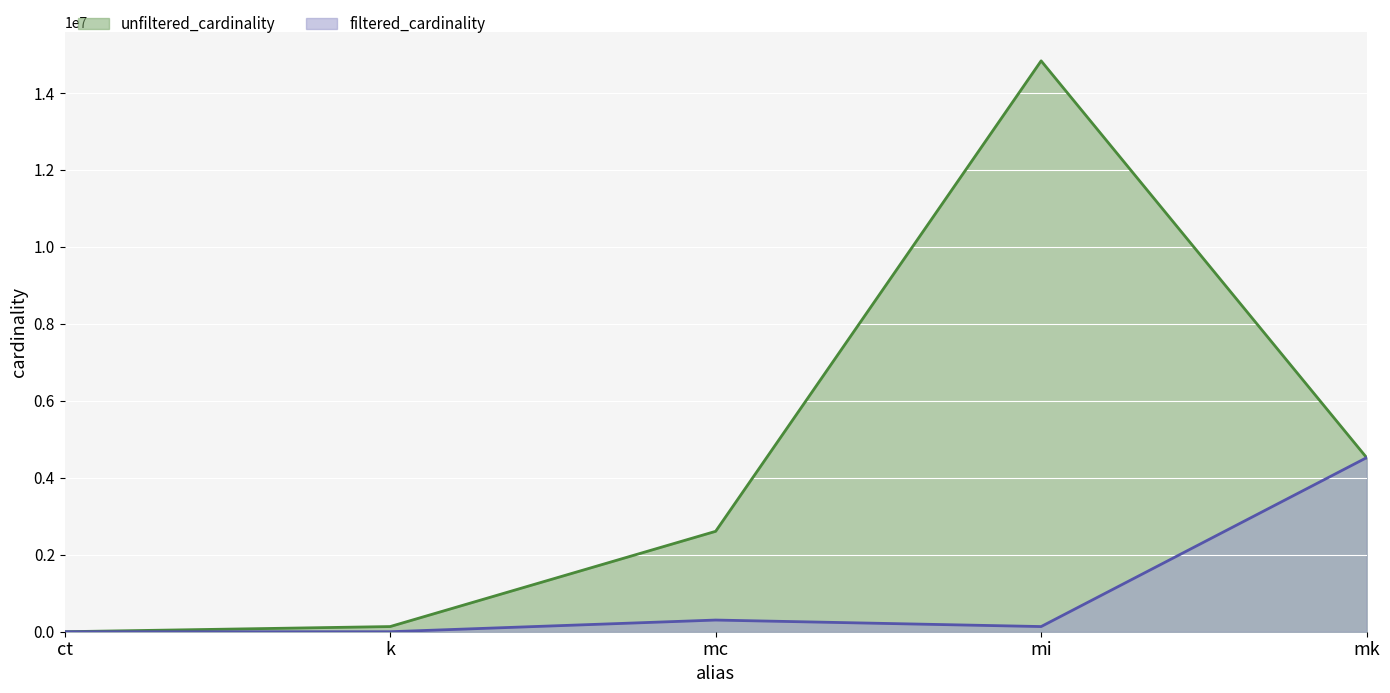

True or false: unfiltered_cardinality and filtered_cardinality cross at least once.

False